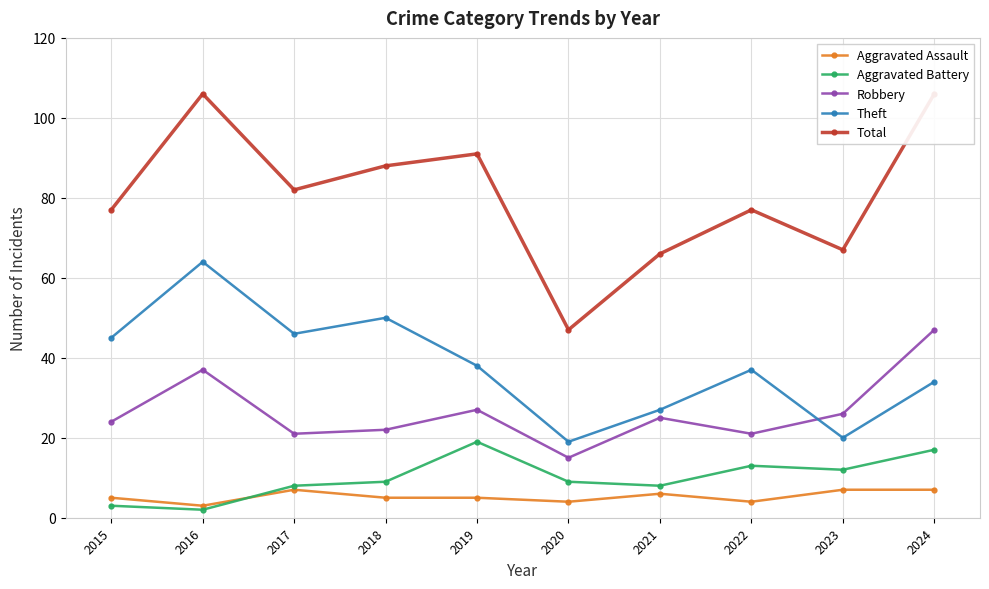

Which series has the largest total across all categories?

Total